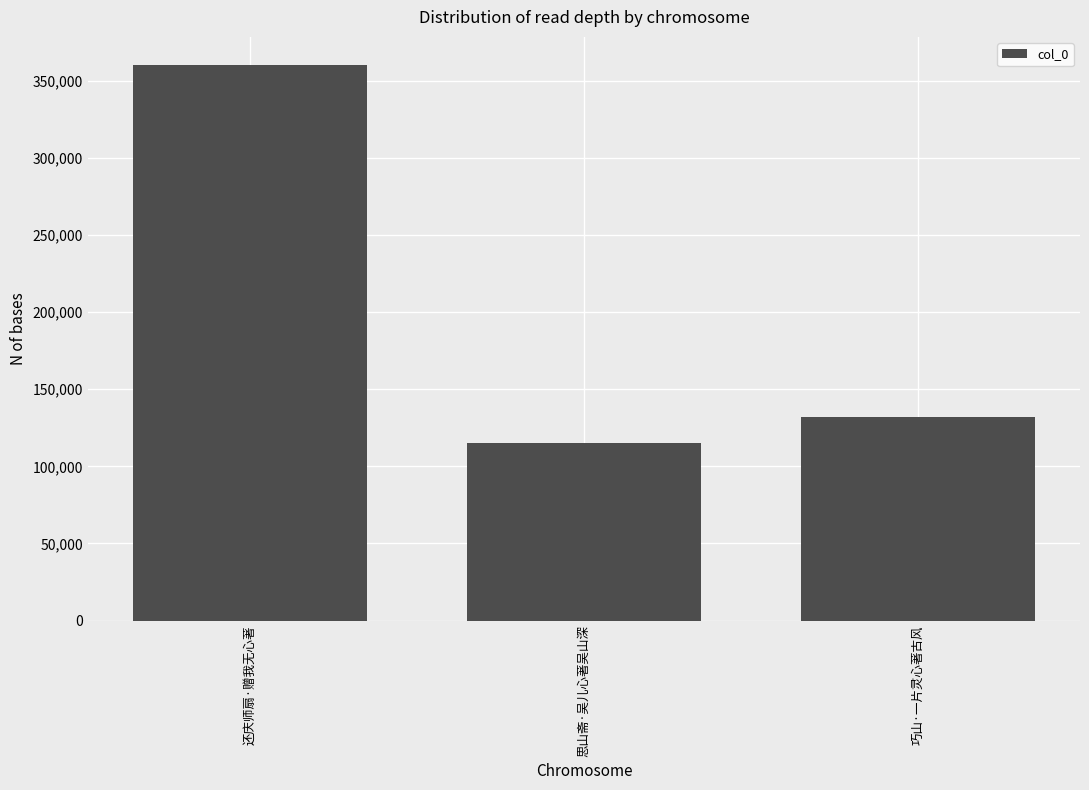

Count the number of data series in this chart.

1